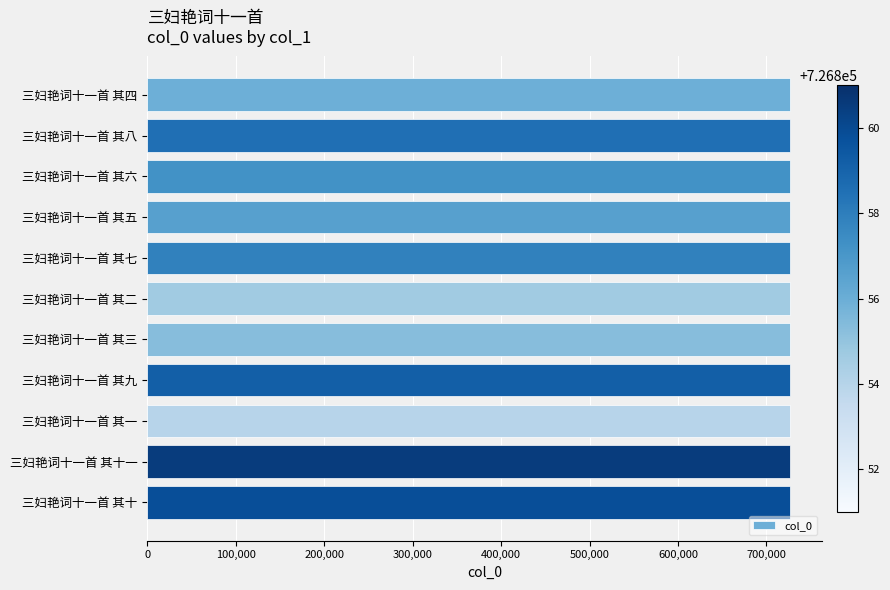

What value does the data have at 三妇艳词十一首 其十?

726860